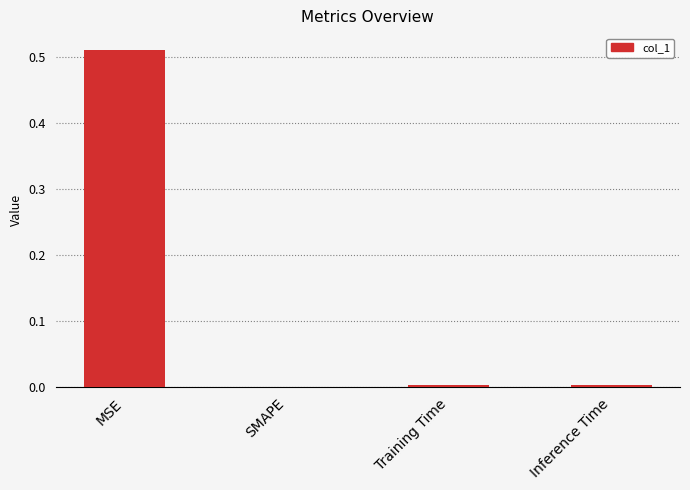

Which category has the highest value across all series?

MSE